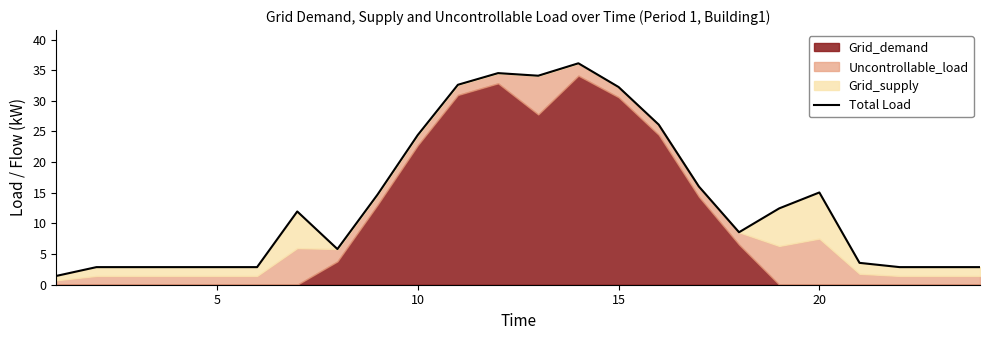

Is it true that the value at 15 is 4.5?

False